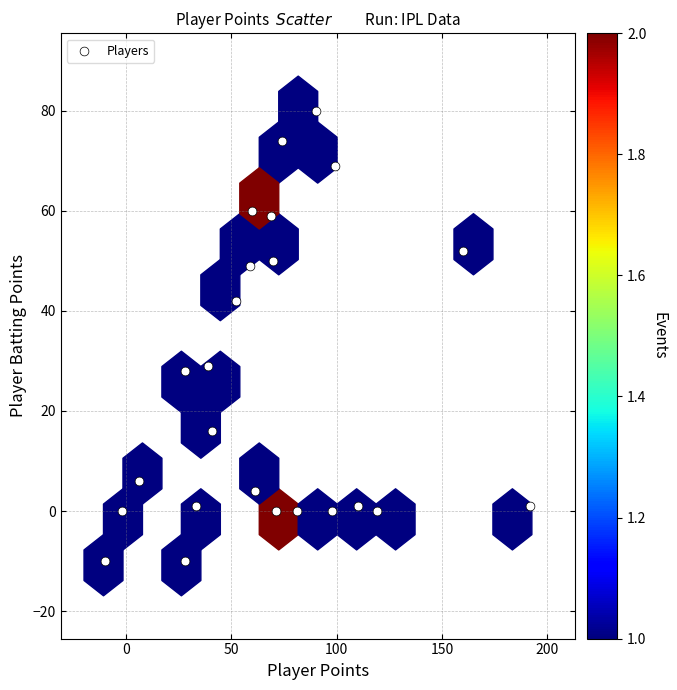

What is the range of Y values (max minus min)?

90